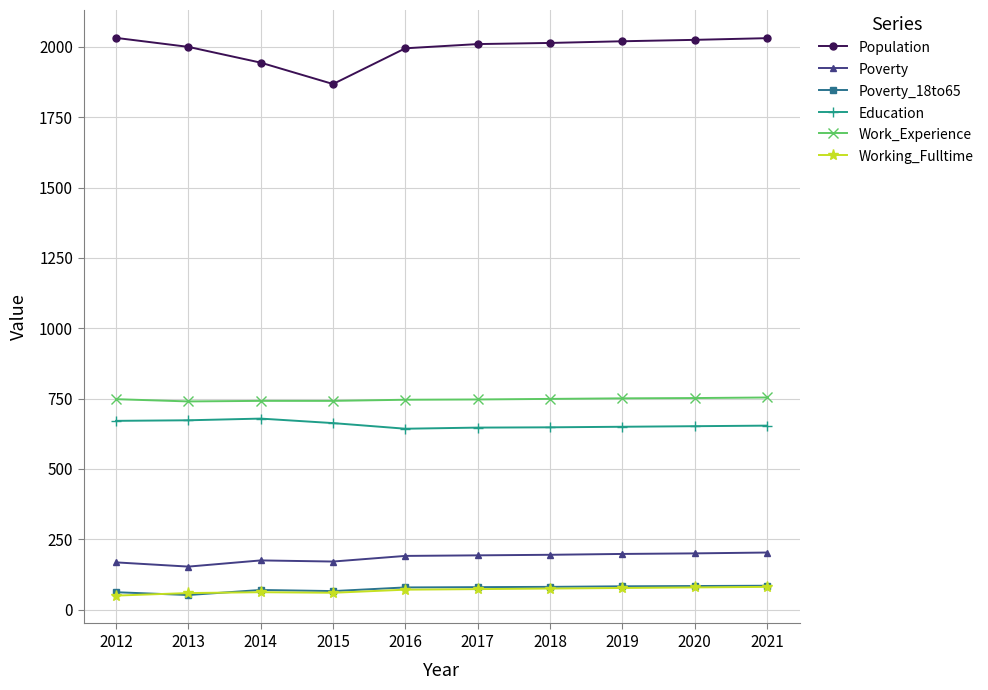

True or false: Education has more than 0 interior local peaks.

True